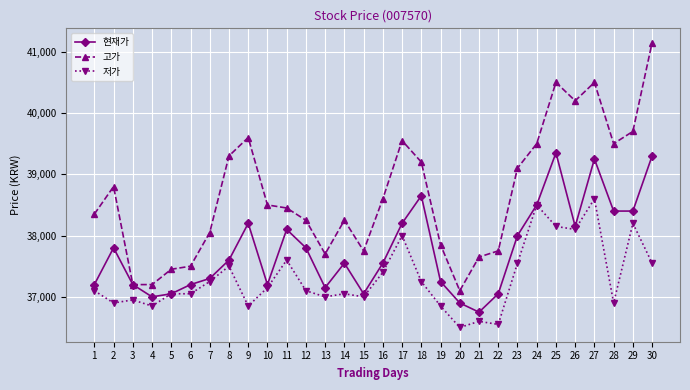

What is the total value across all series at 23?

114650